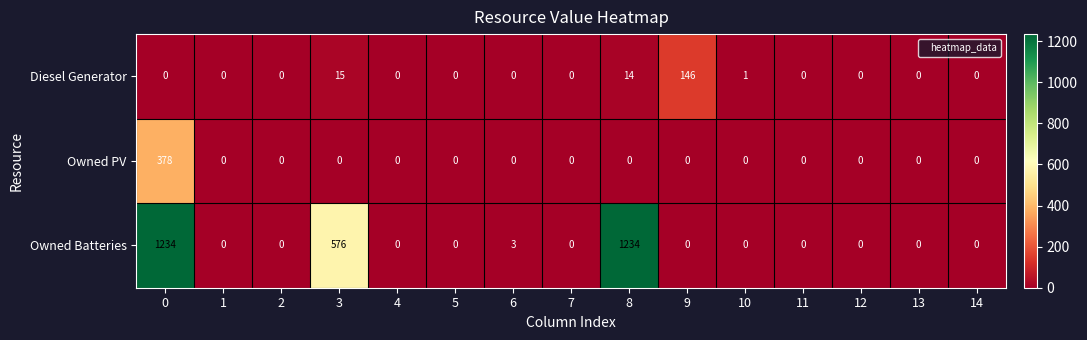

The value of Diesel Generator at 12 is 0. True or false?

True